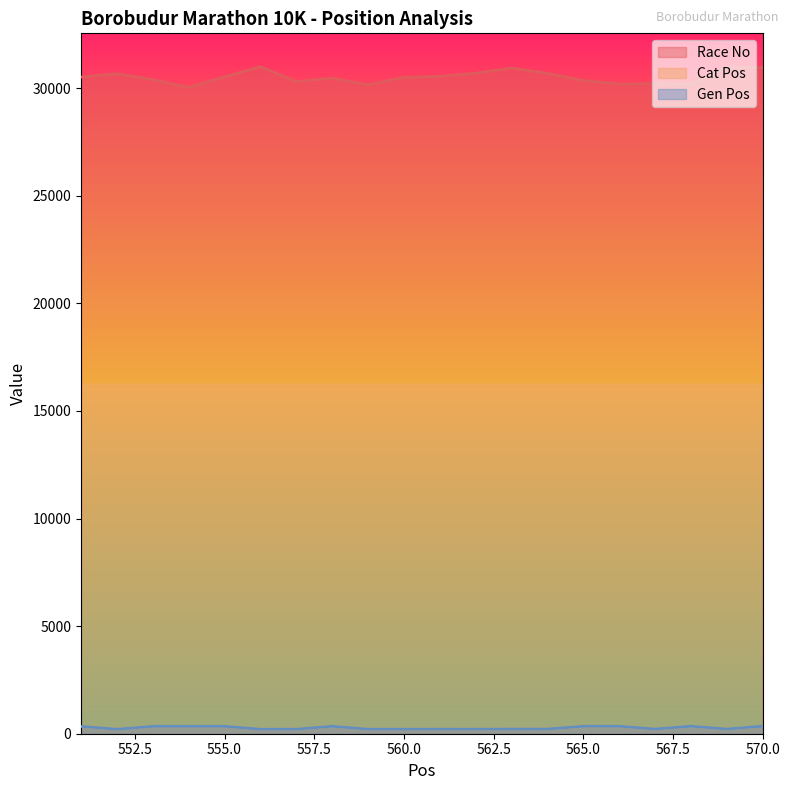

Where is Race No nearest to the value 30511?

551